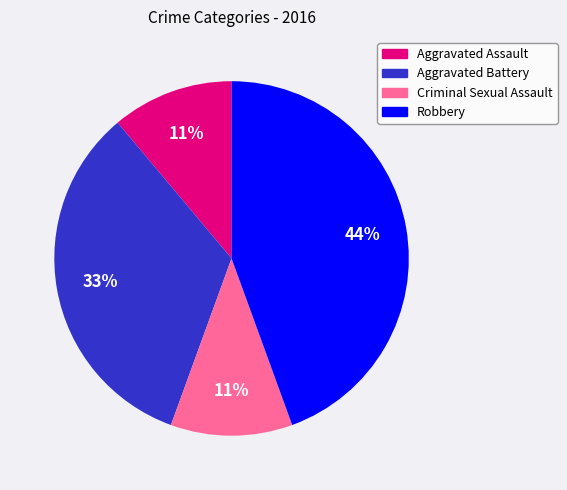

To the nearest percent, what is the average slice percentage?

25%